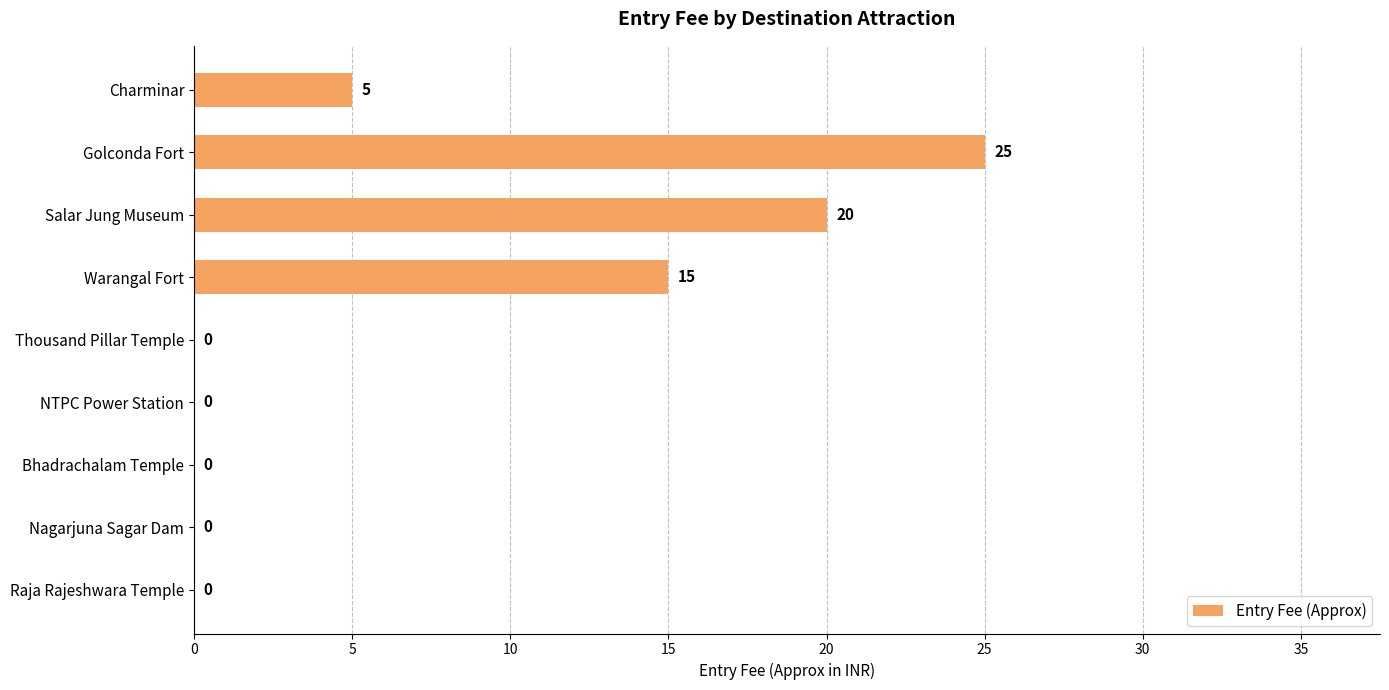

Reading top to bottom, what are all the values shown in this chart?

Charminar=5	Golconda Fort=25	Salar Jung Museum=20	Warangal Fort=15	Thousand Pillar Temple=0	NTPC Power Station=0	Bhadrachalam Temple=0	Nagarjuna Sagar Dam=0	Raja Rajeshwara Temple=0